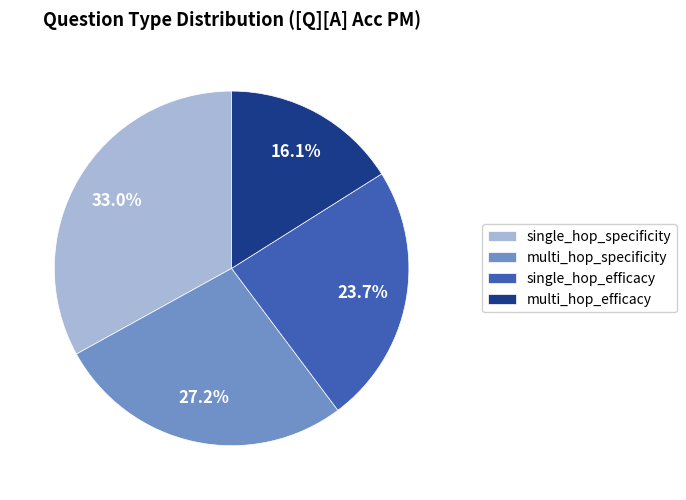

To the nearest percent, what is the combined percentage of single_hop_specificity and multi_hop_efficacy?

49%